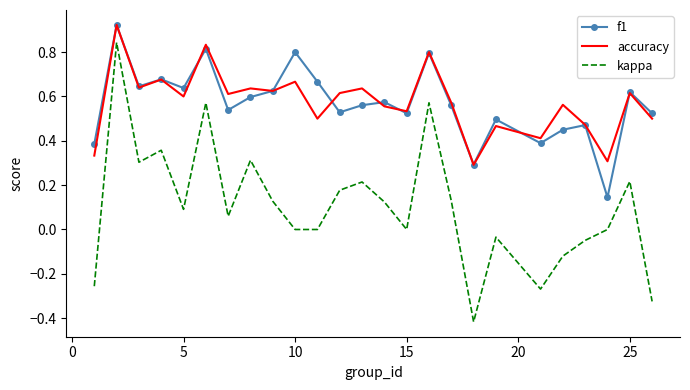

True or false: kappa and f1 cross at least once.

False